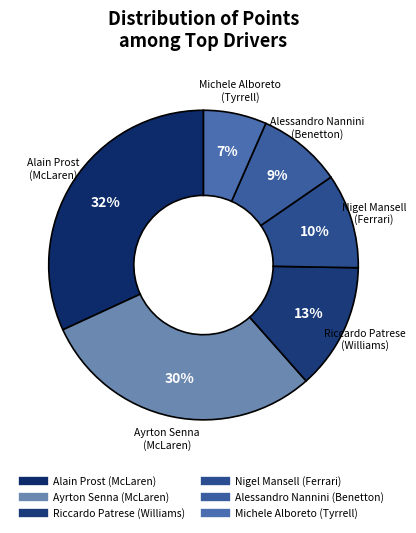

What is the smallest slice in the pie chart?

Michele Alboreto (Tyrrell)